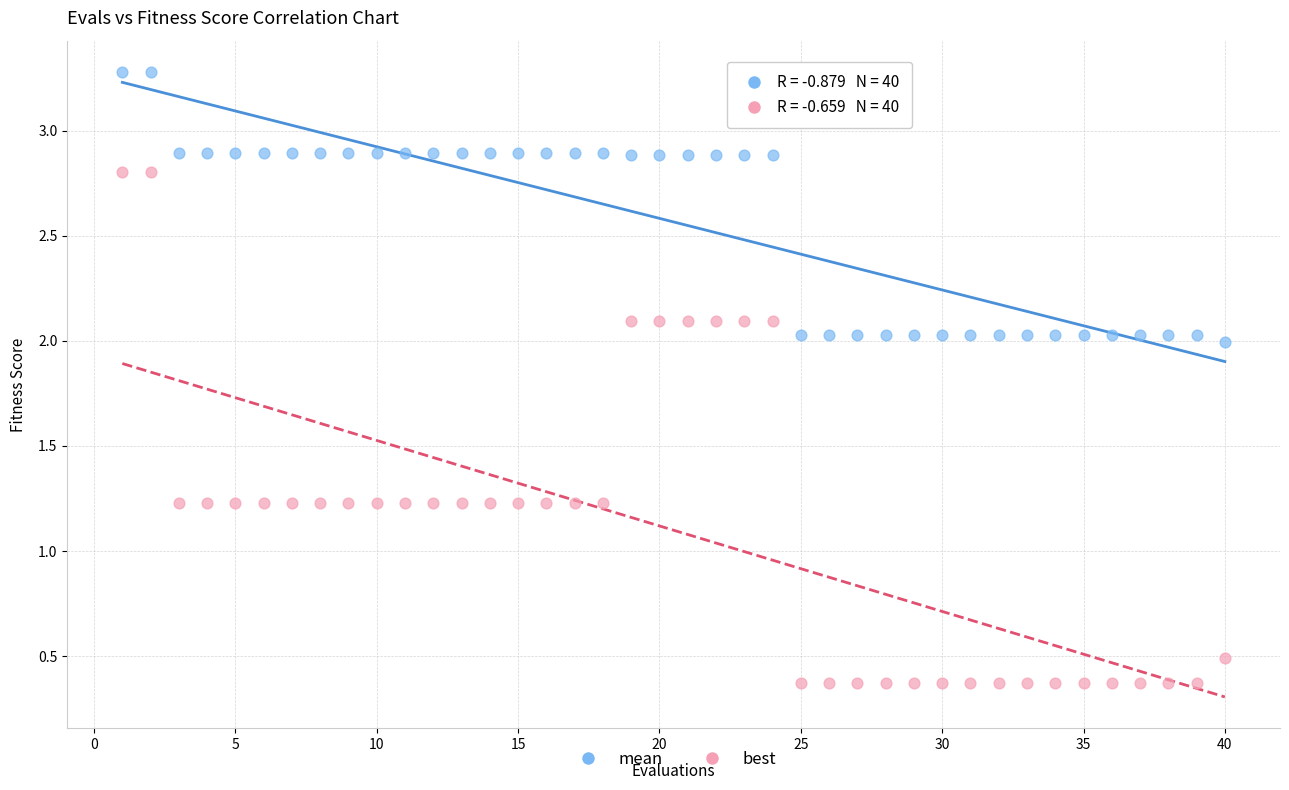

Which series reaches the maximum Y coordinate?

mean